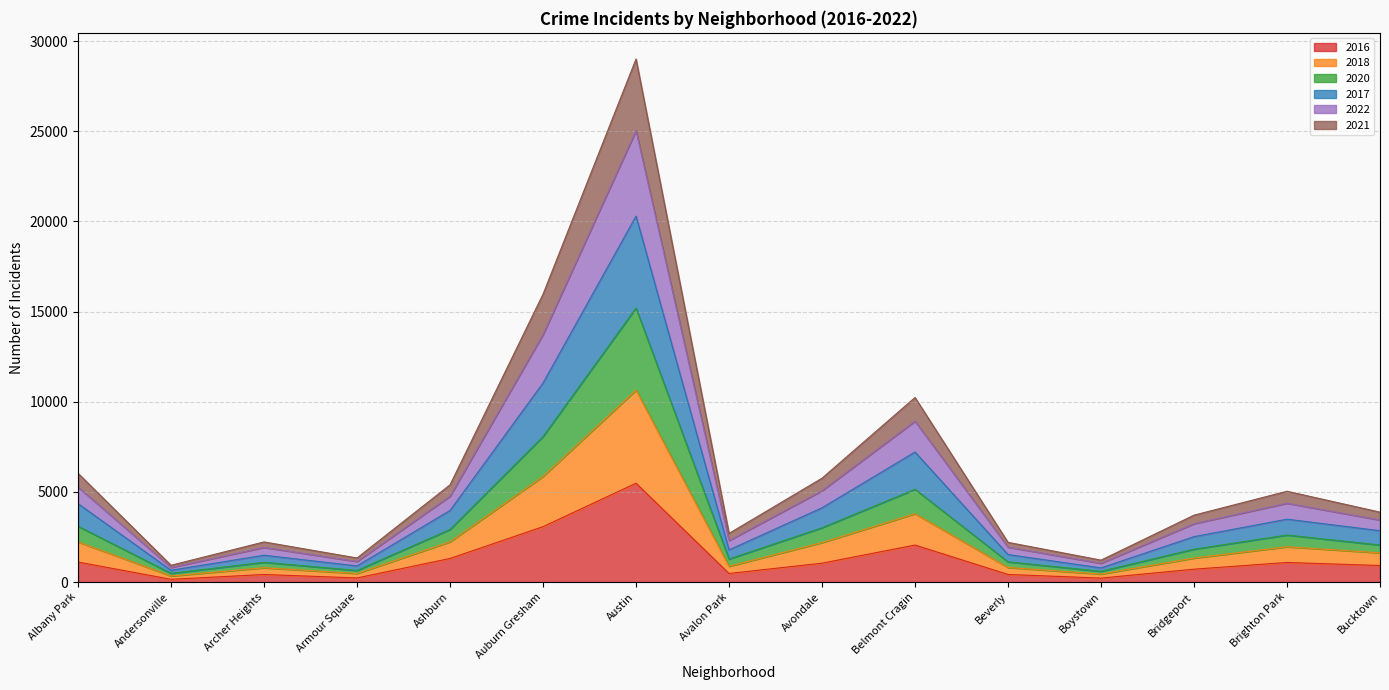

Which category has the highest value across all series?

Austin